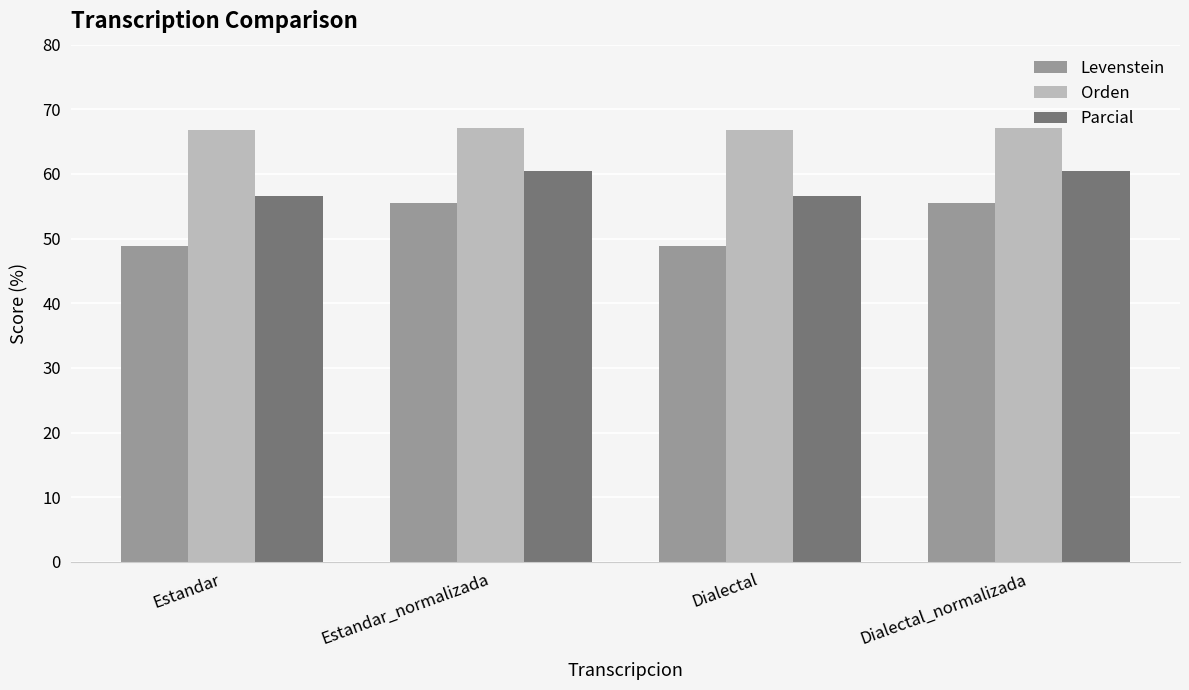

Where does the Parcial series first go above 60?

Estandar_normalizada